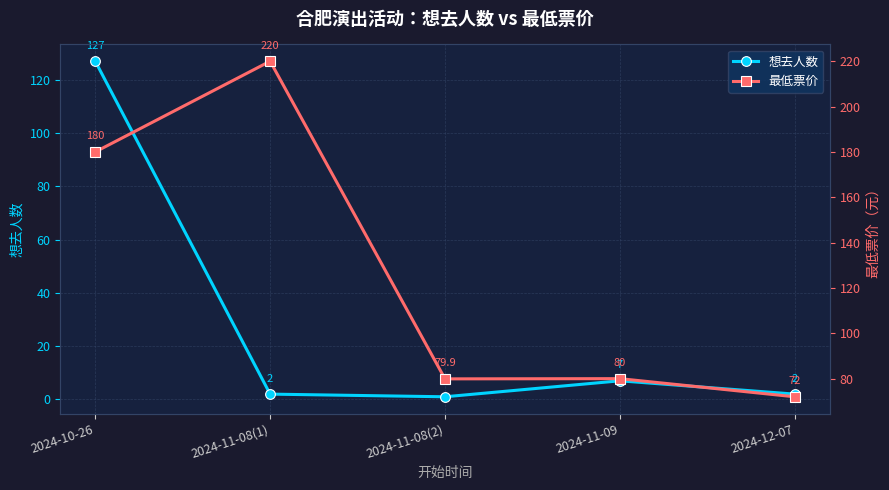

The value of 最低票价 at 2024-10-26 is 36.4. True or false?

False